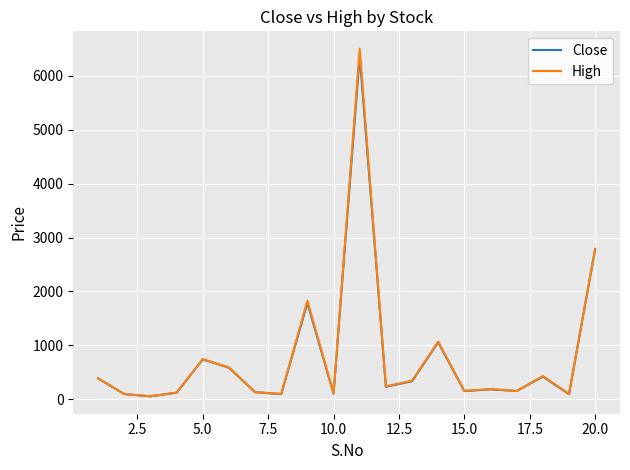

Which series has the largest range (max minus min)?

High